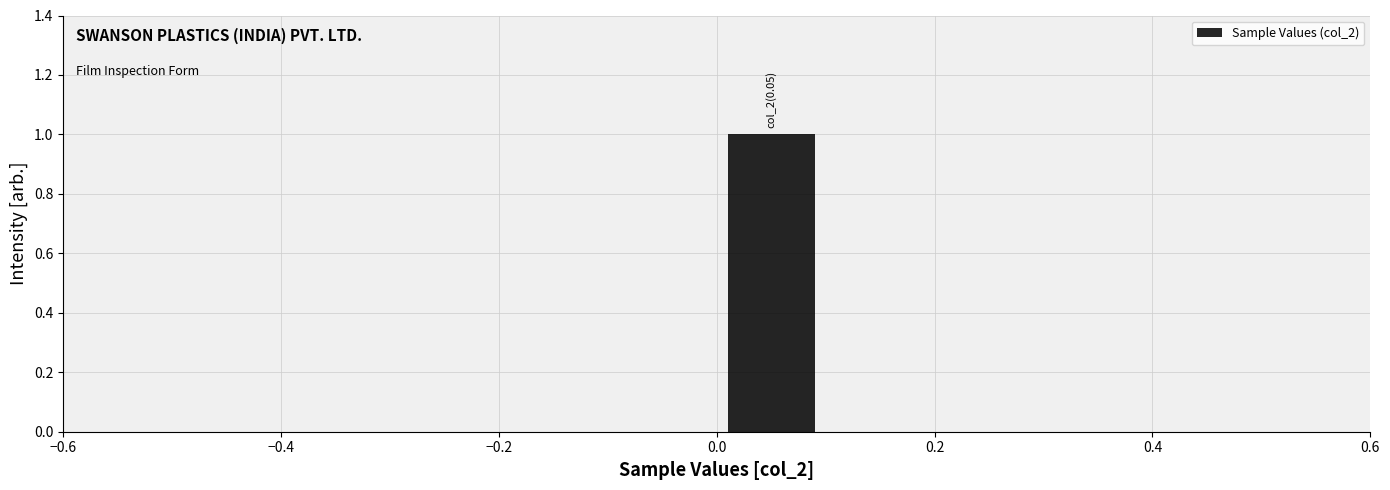

Over which range of the x-axis is the bar tallest?

0.0 to 0.1